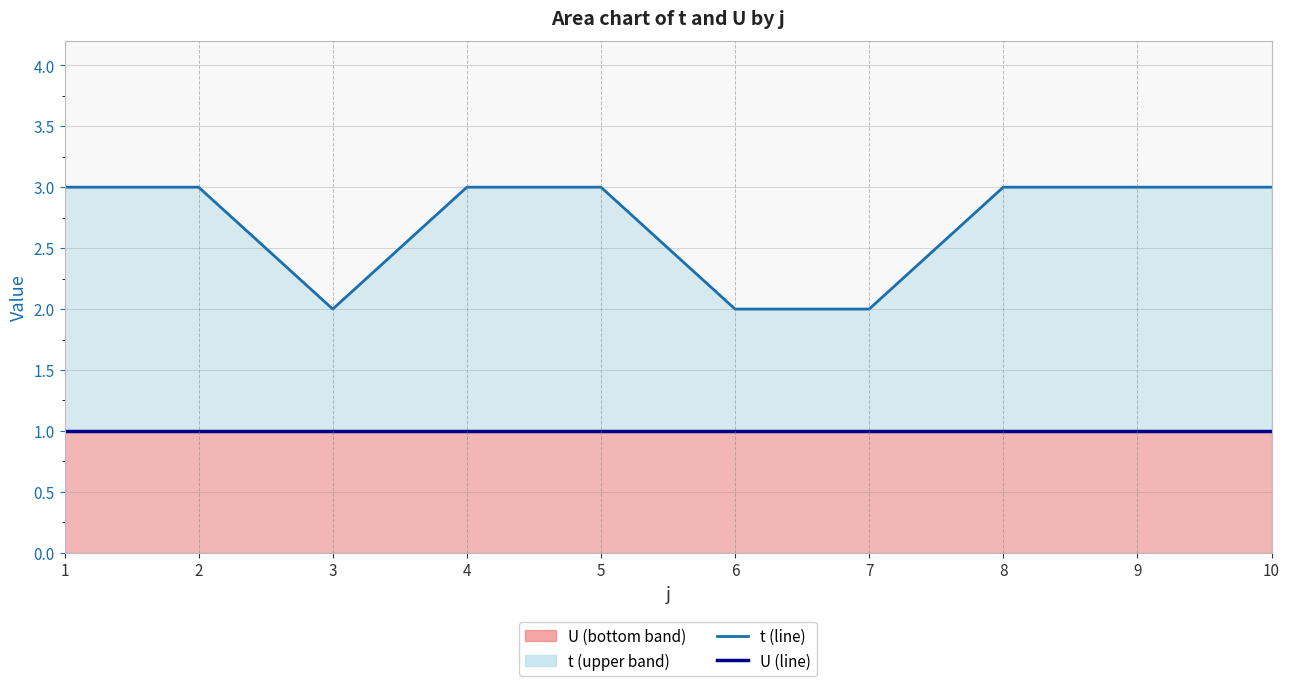

Rank the series by their maximum value, from highest to lowest.

t (line), U (line)